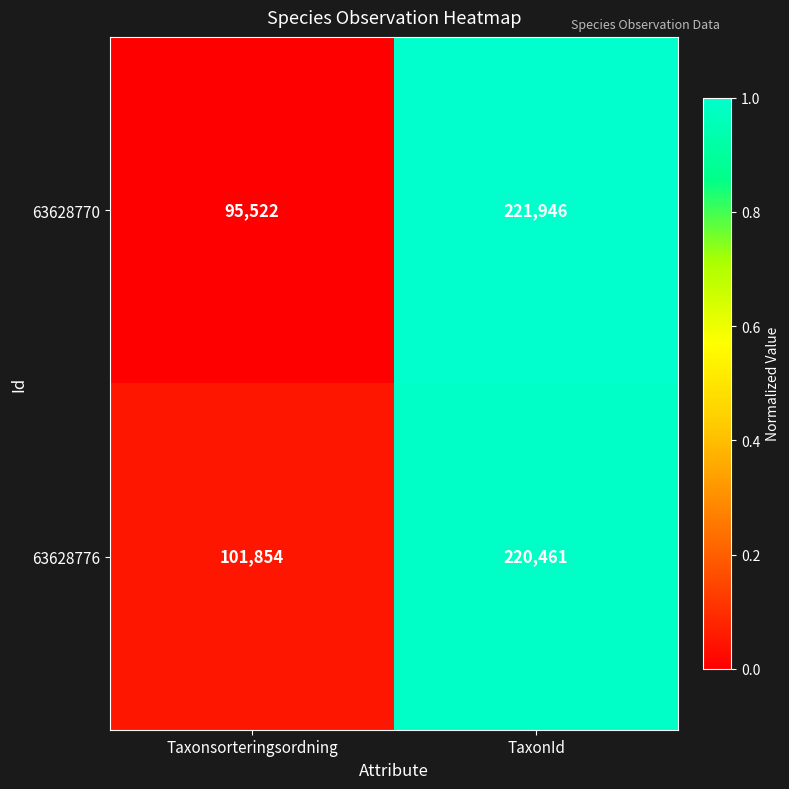

Read the 63628770 value at Taxonsorteringsordning.

95522